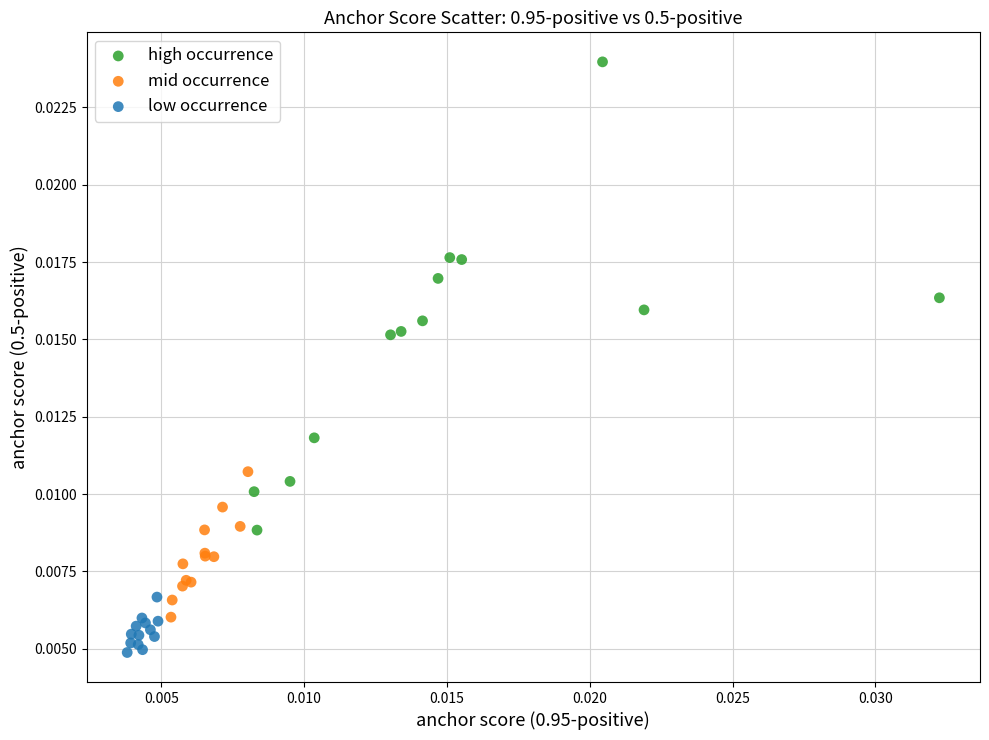

Which series contains the highest Y value?

high occurrence